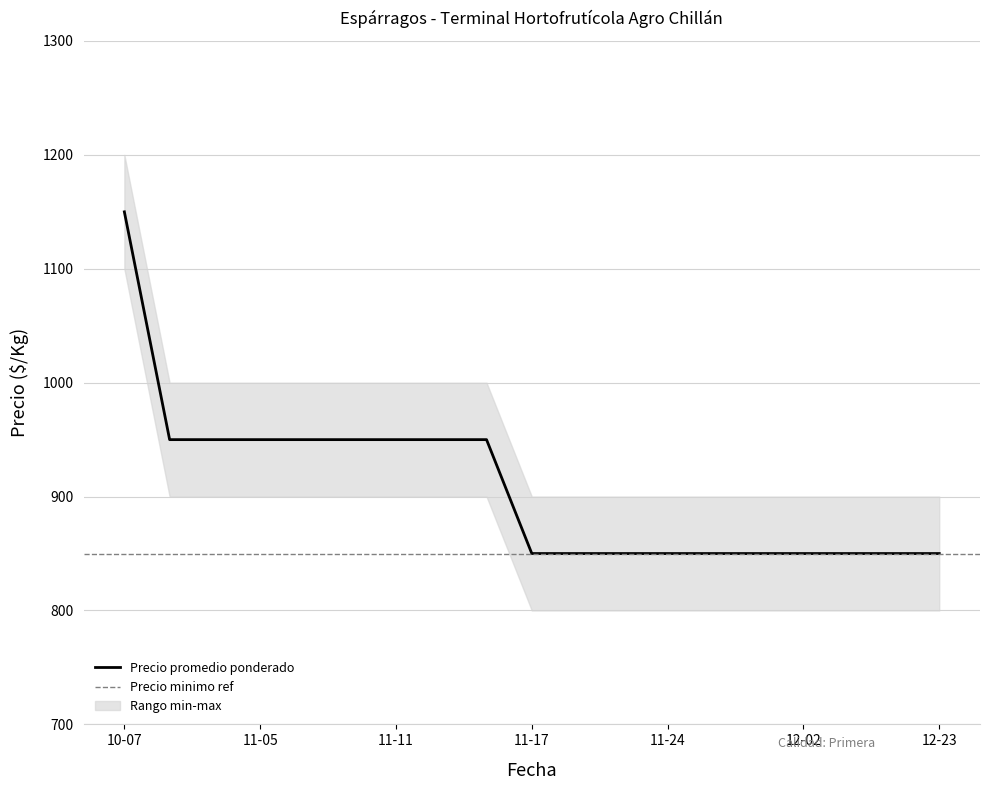

Which category has the highest value across all series?

2021-10-07